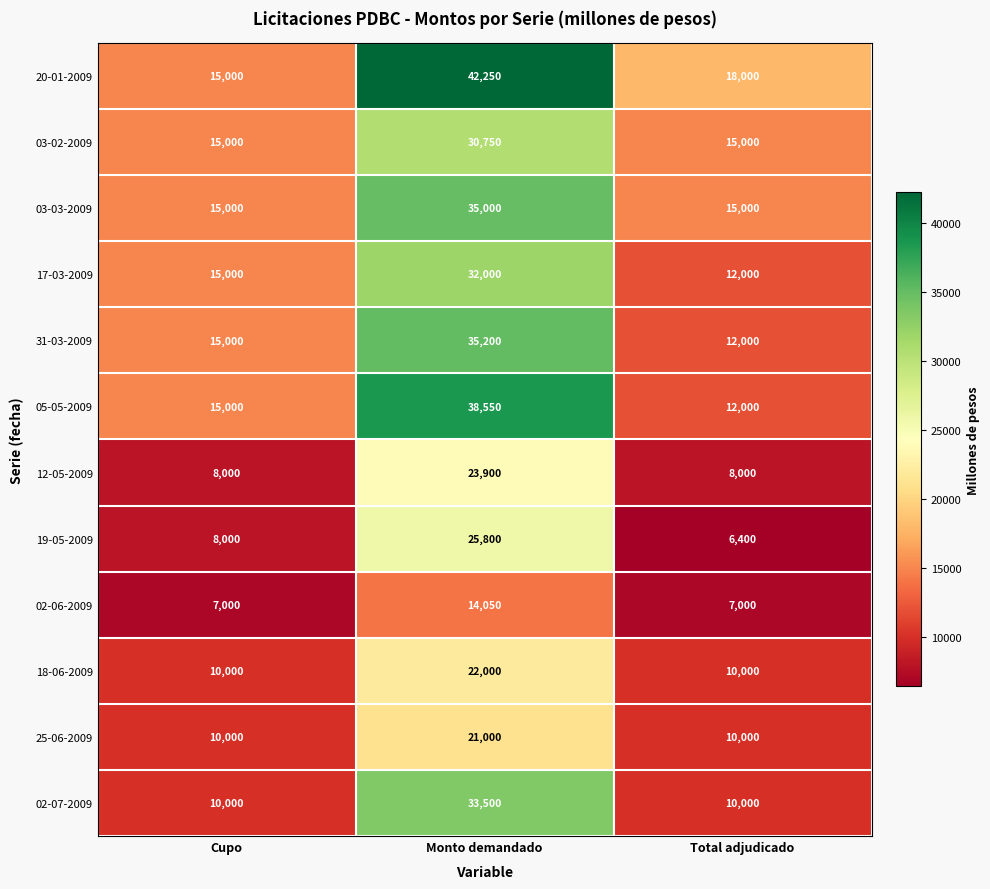

List the series in order of their peak value, lowest first.

02-06-2009, 25-06-2009, 18-06-2009, 12-05-2009, 19-05-2009, 03-02-2009, 17-03-2009, 02-07-2009, 03-03-2009, 31-03-2009, 05-05-2009, 20-01-2009